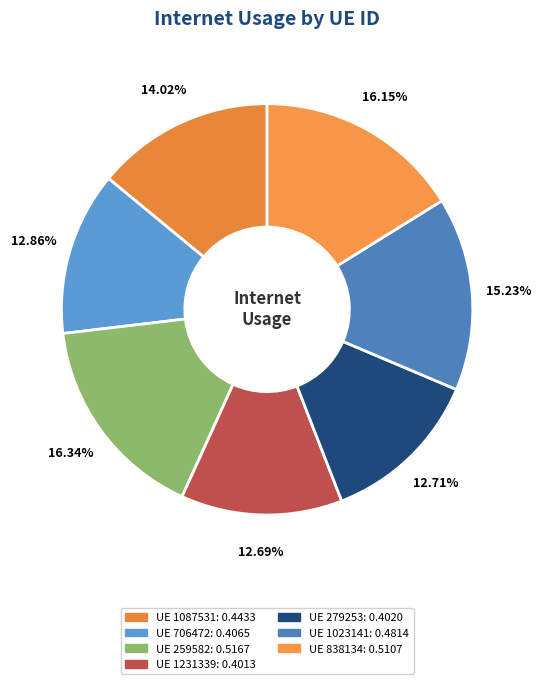

How many slices are in this pie chart?

7